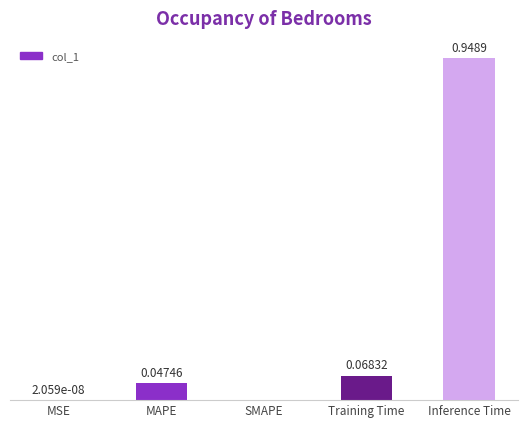

At which category does the chart reach its peak across all series?

Inference Time